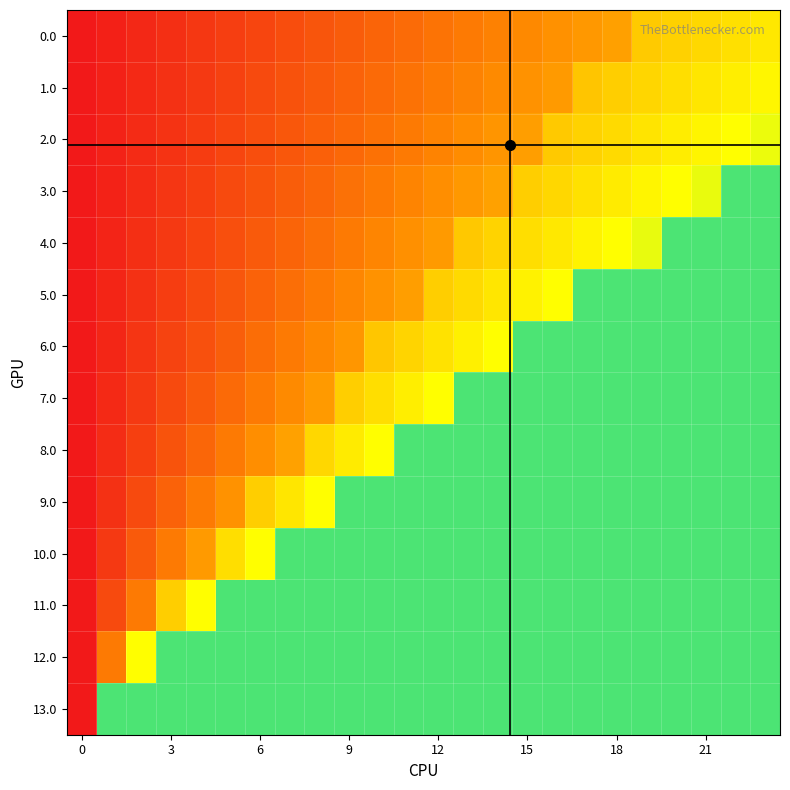

At how many categories does at least one series exceed 0?

23